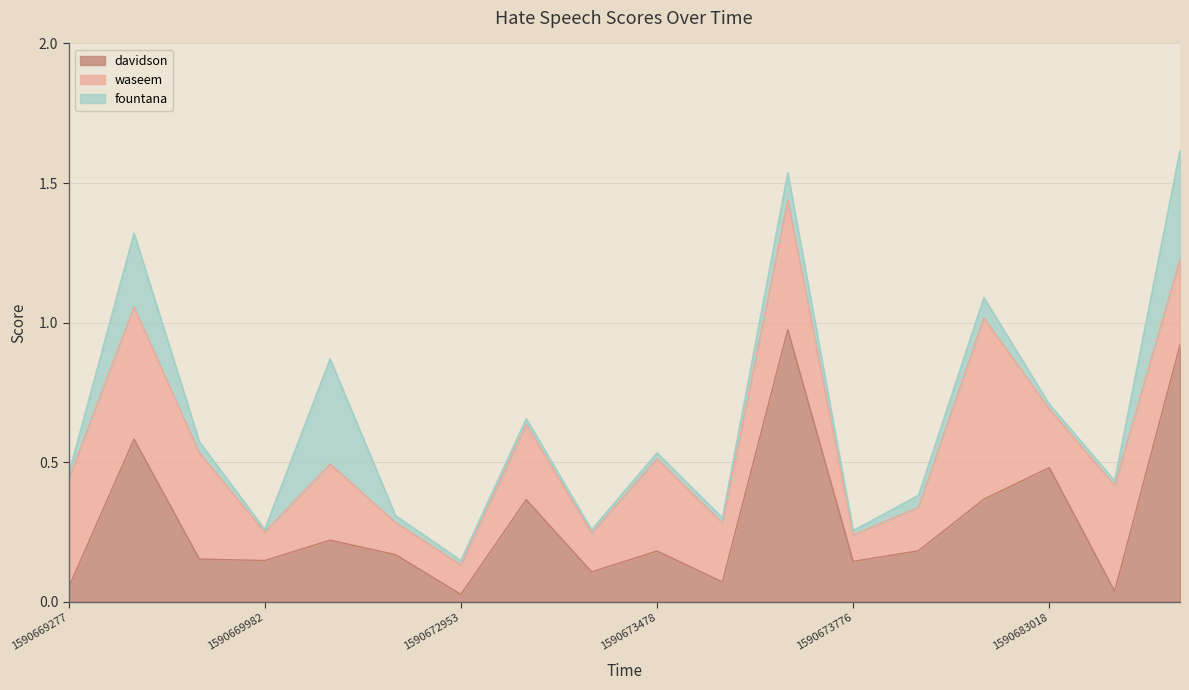

At which label does davidson reach its peak?

1590673685